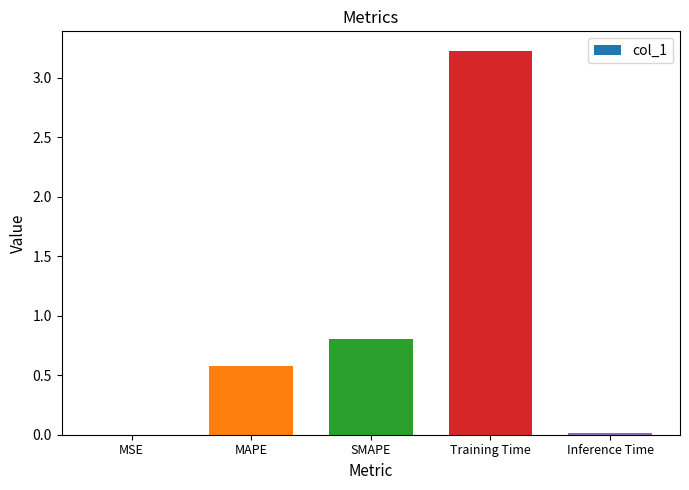

What is the difference between the values at MSE and MAPE?

0.6